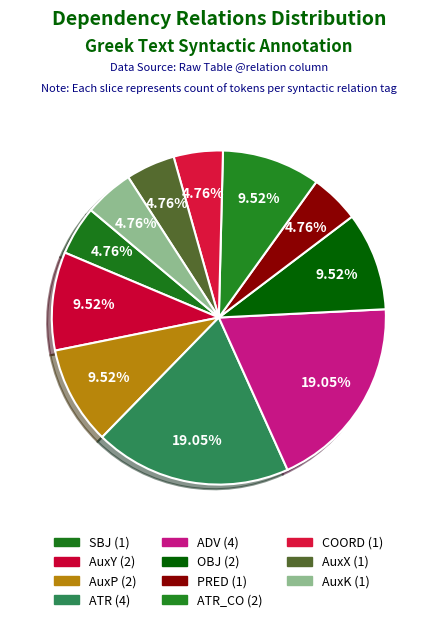

How many slices are in this pie chart?

11